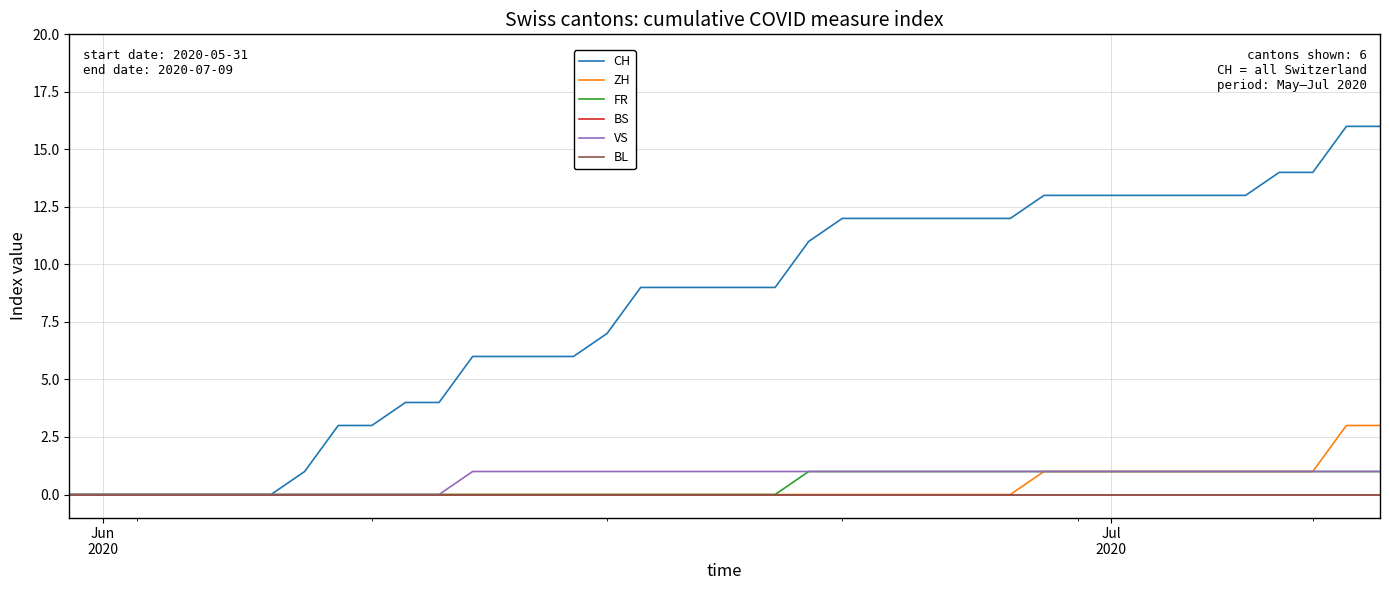

True or false: ZH and BS cross at least once.

False